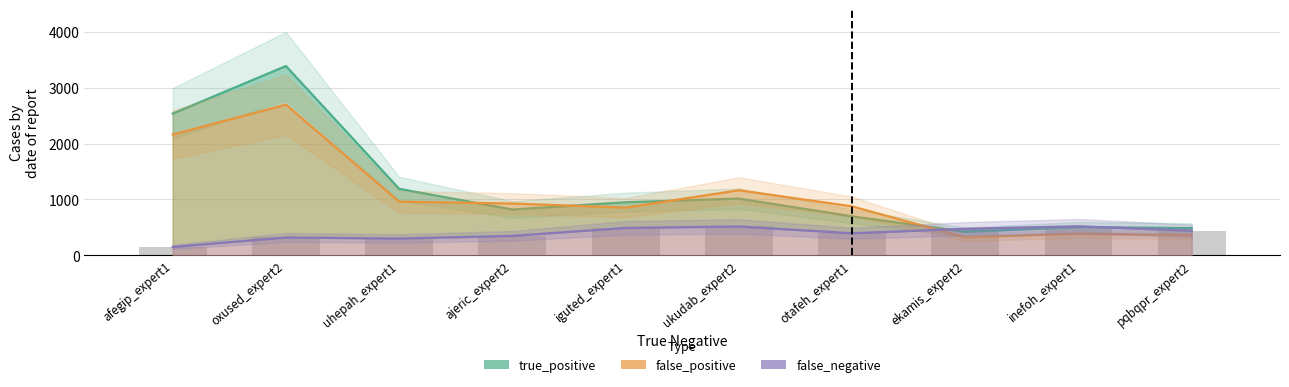

List the series in order of their peak value, lowest first.

false_negative, false_positive, true_positive